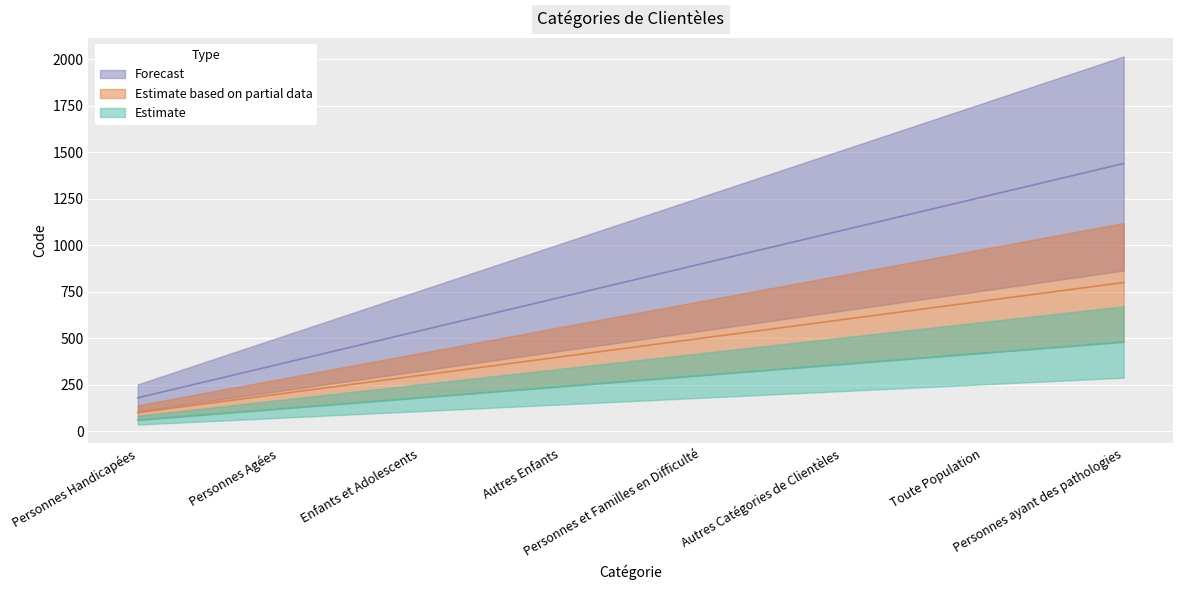

True or false: there are more than 0 points higher than both neighbors.

False